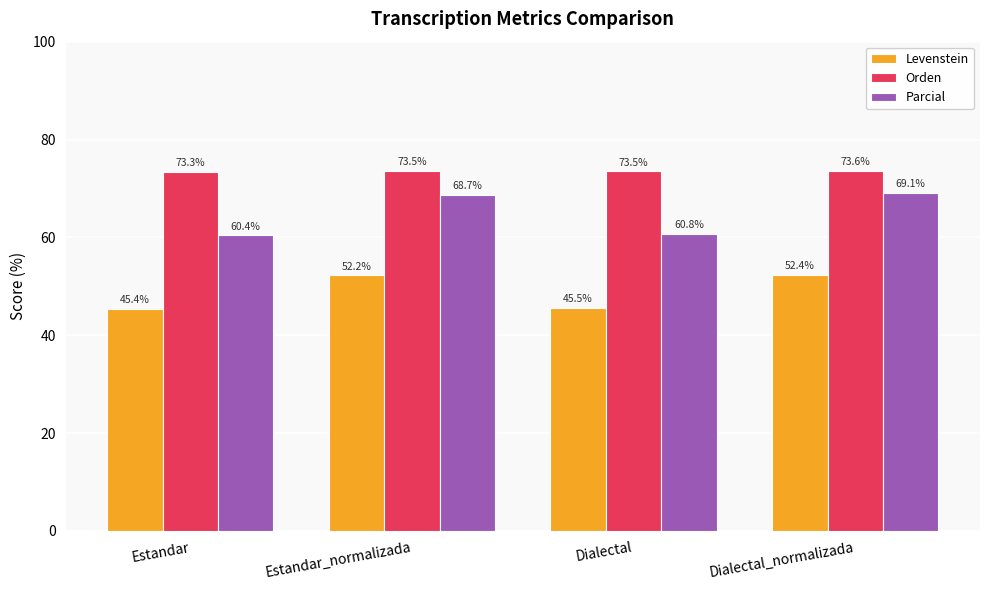

What is the spread (max minus min) of values at Dialectal?

27.9